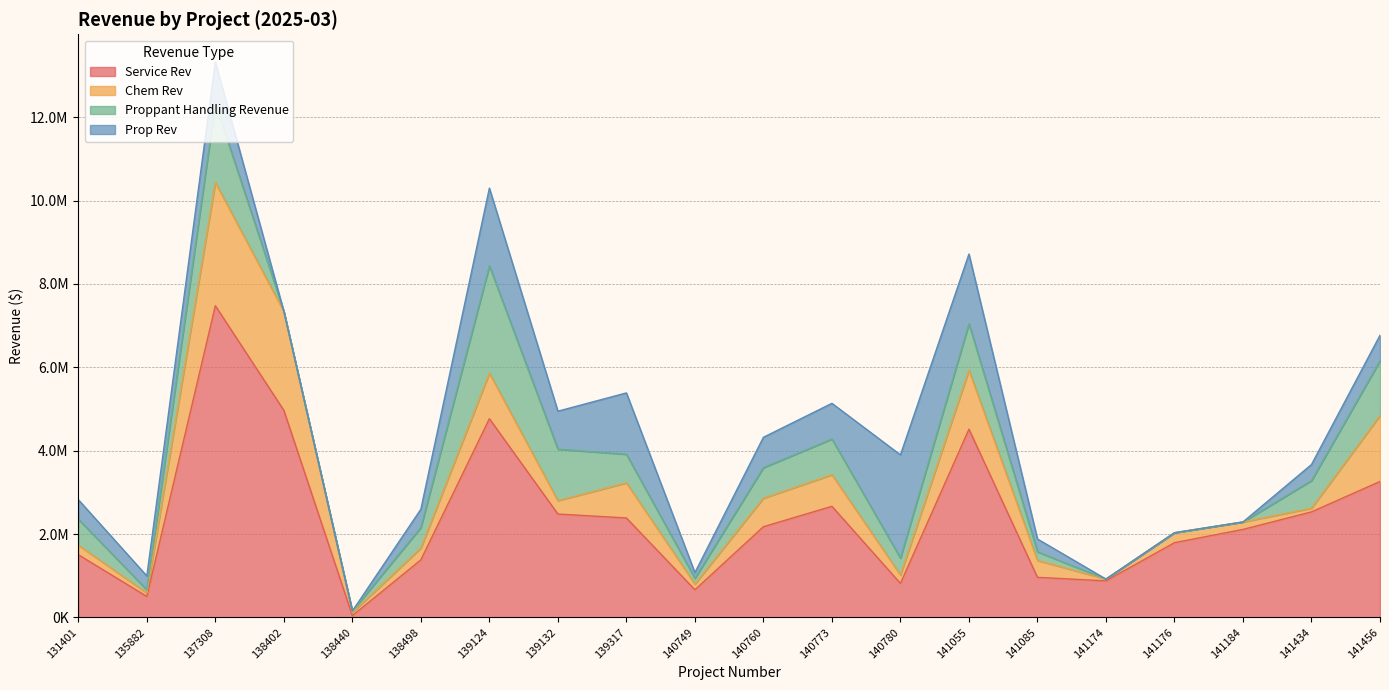

How many interior local valleys does the Chem Rev series have?

7